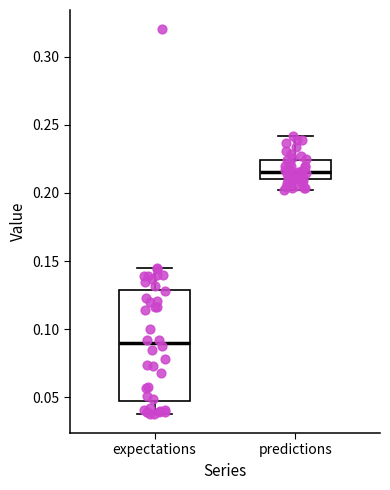

Which box's median line is the lowest?

expectations